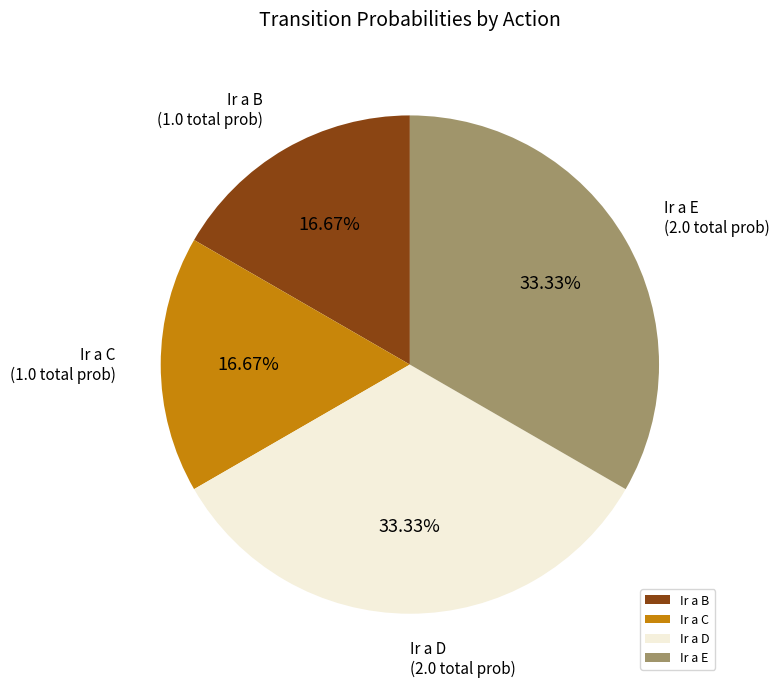

What is the ratio of the value at Ir a B to the value at Ir a D?

0.5